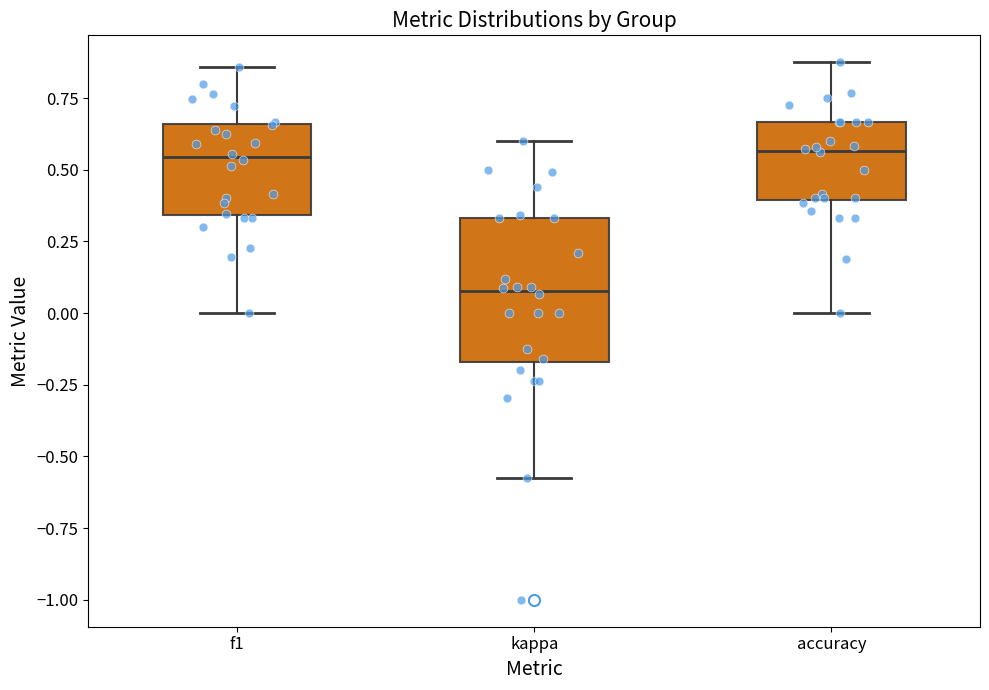

Which box has the lowest median line?

kappa